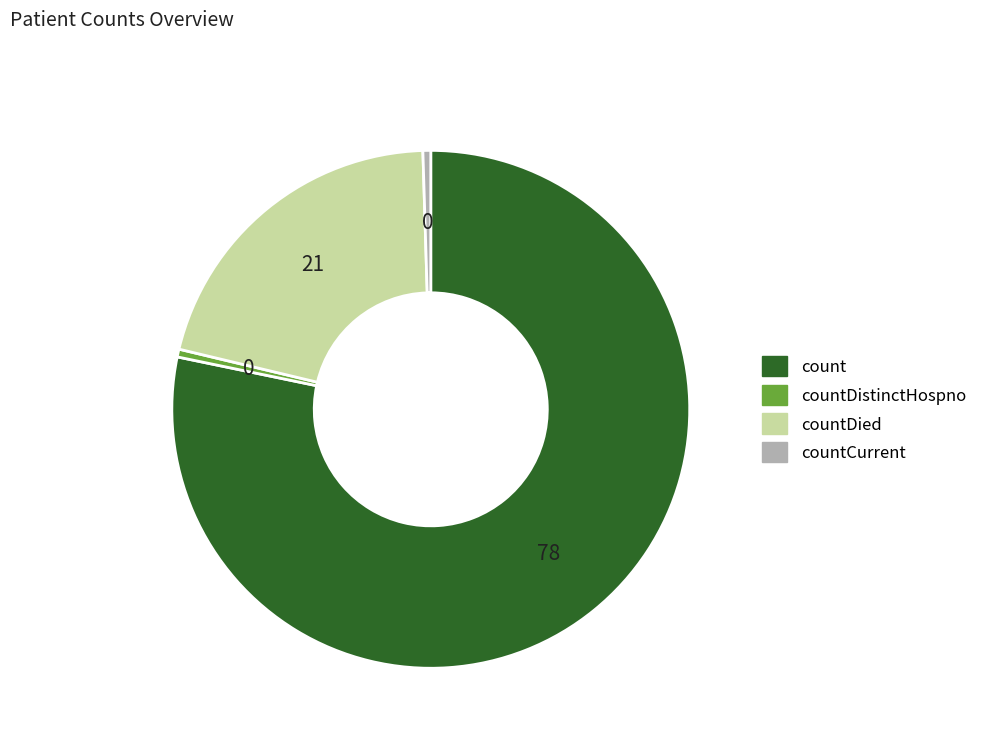

Which has a higher value, countDied or countCurrent?

countDied